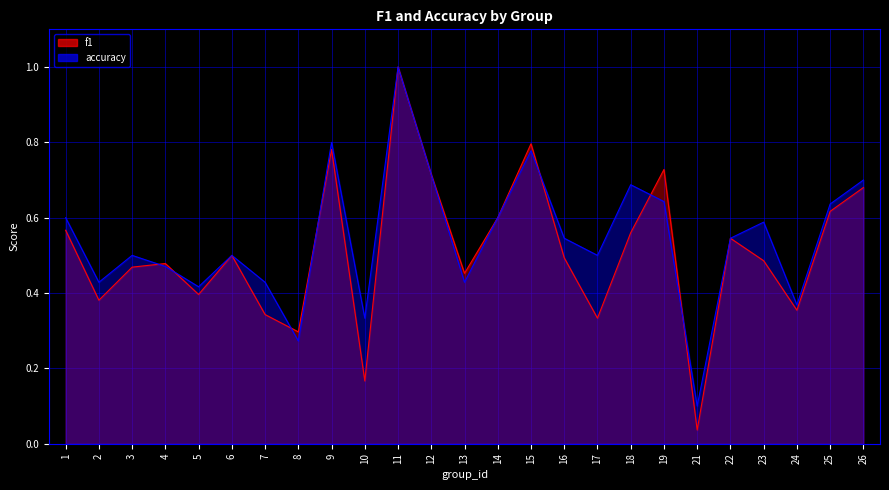

Is it true that accuracy equals 1.6 at 11?

False